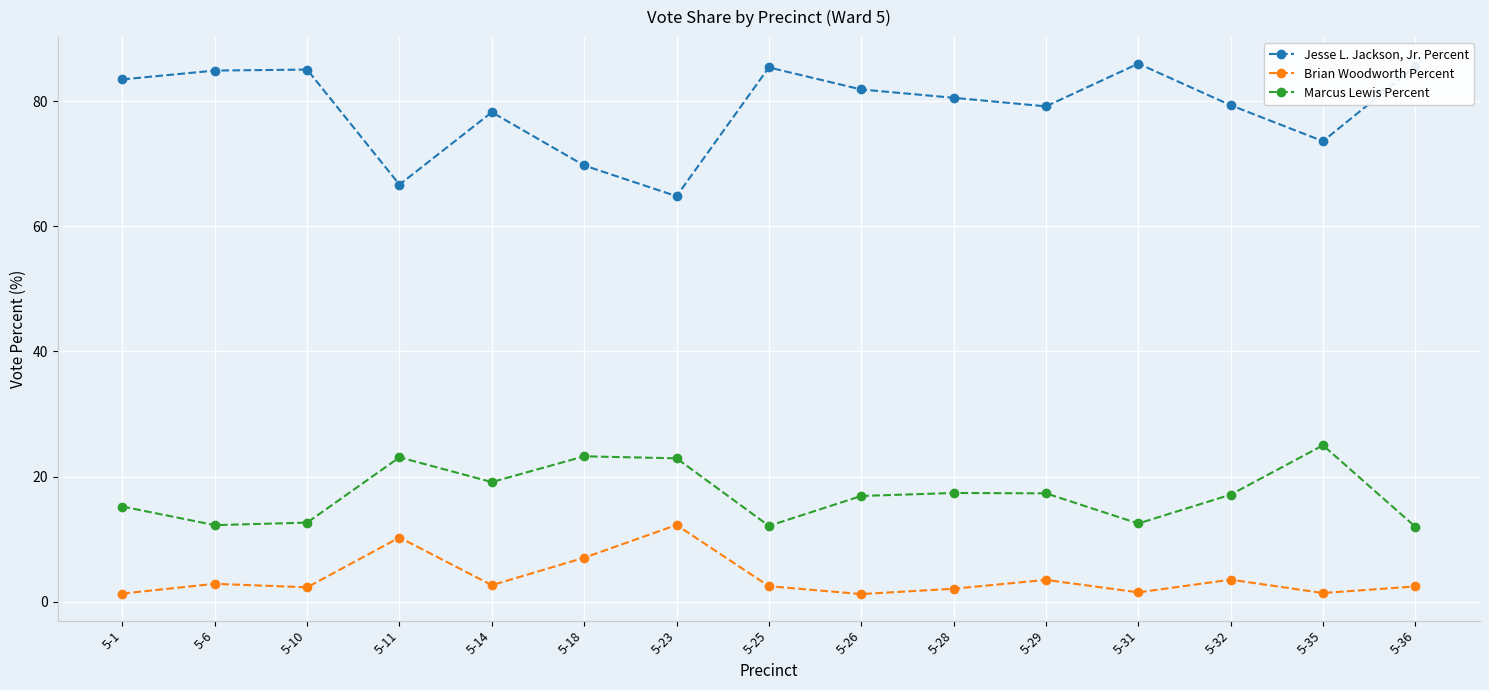

Where does the Marcus Lewis Percent series first go above 17?

5-11